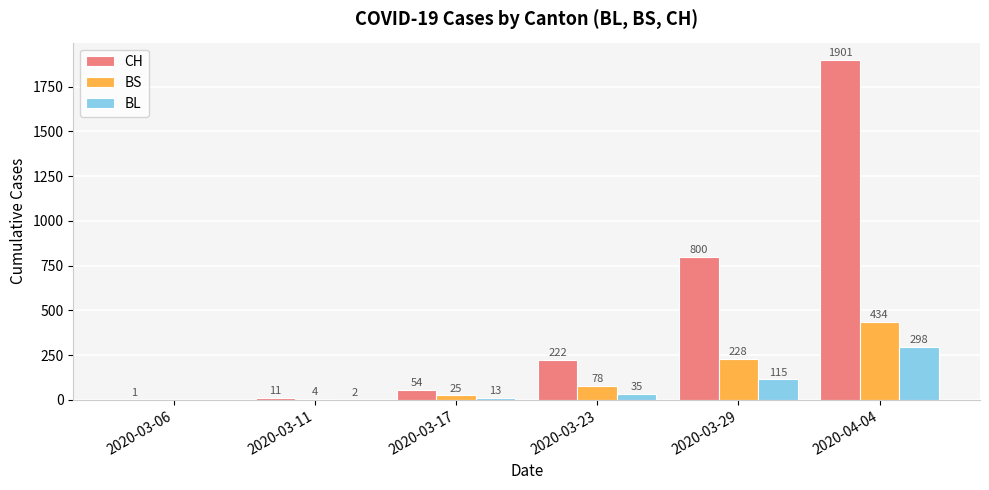

Which series changed the most between 2020-03-06 and 2020-03-11?

CH